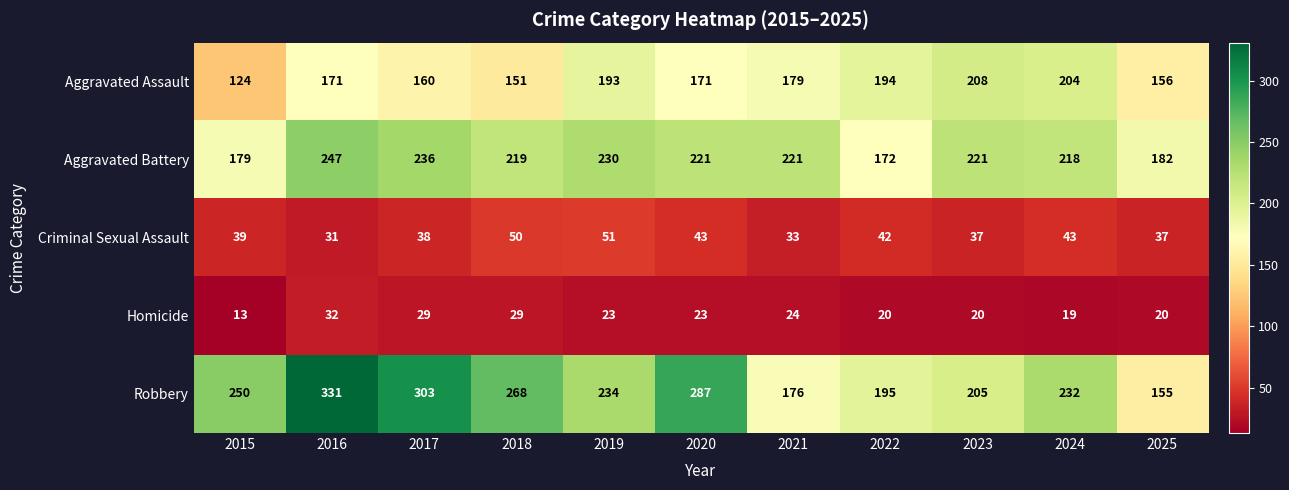

What is the difference between the Homicide values at 2016 and 2015?

19